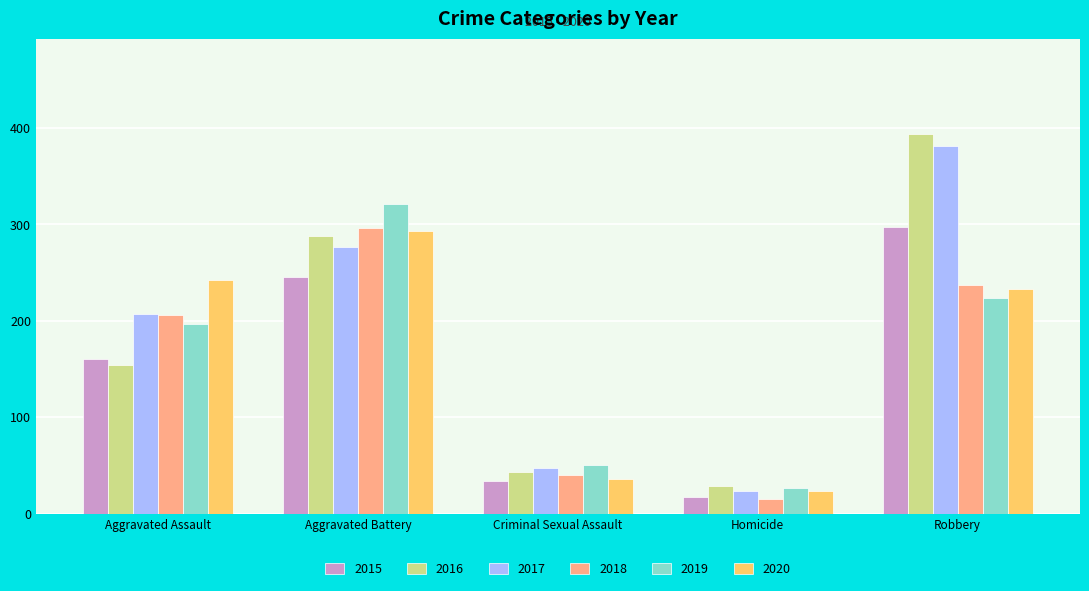

Reading left to right, list all the values displayed in this chart.

2015: 160	246	34	17	297
2016: 154	288	43	29	394
2017: 207	277	47	24	381
2018: 206	296	40	15	237
2019: 197	321	51	27	224
2020: 242	293	36	24	233